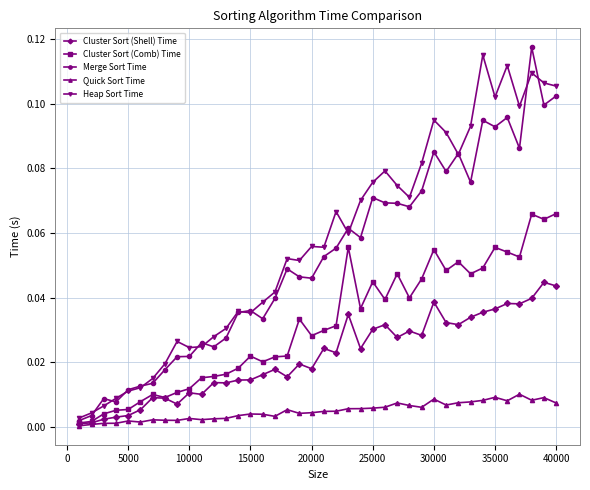

True or false: Cluster Sort (Comb) Time and Merge Sort Time intersect in this chart.

False